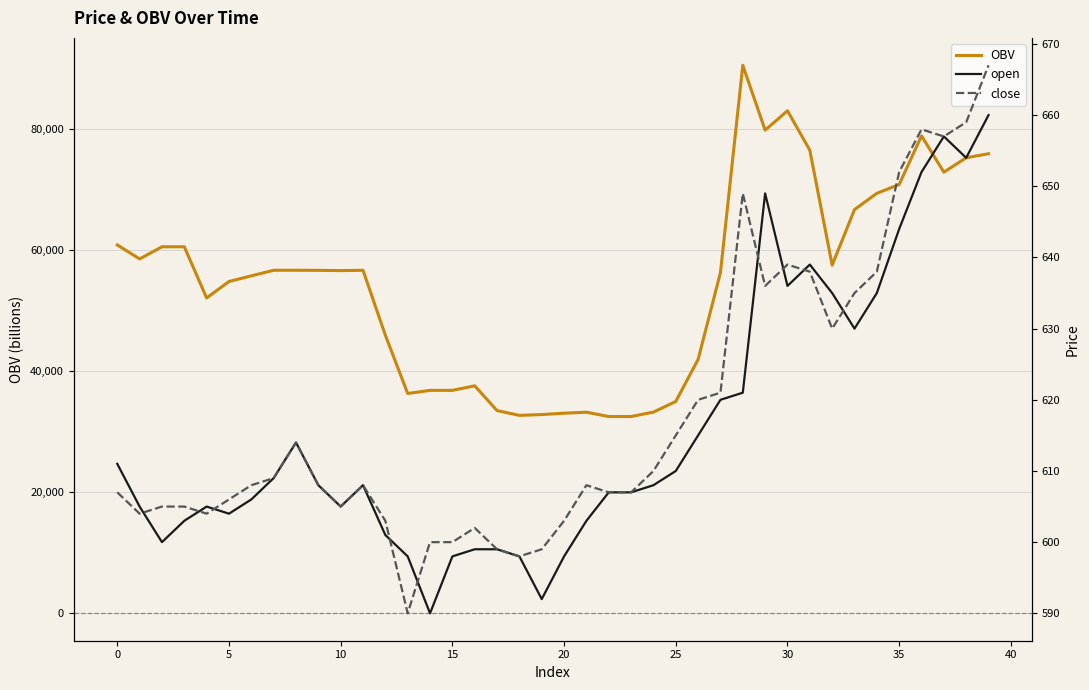

What is the maximum value for OBV?

90544.6